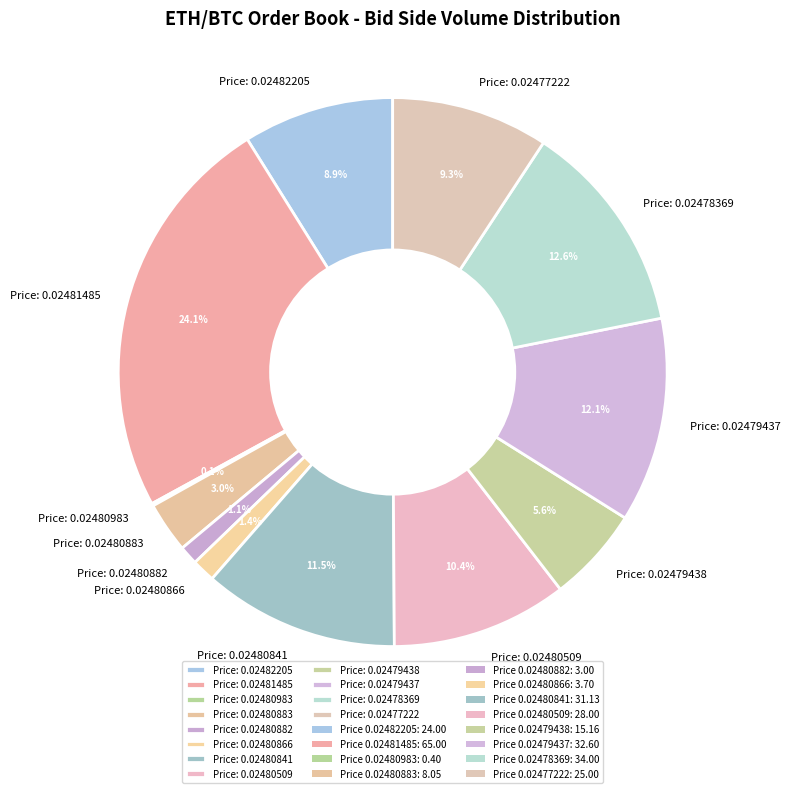

Does Price: 0.02480866 account for over 50% of the chart?

No